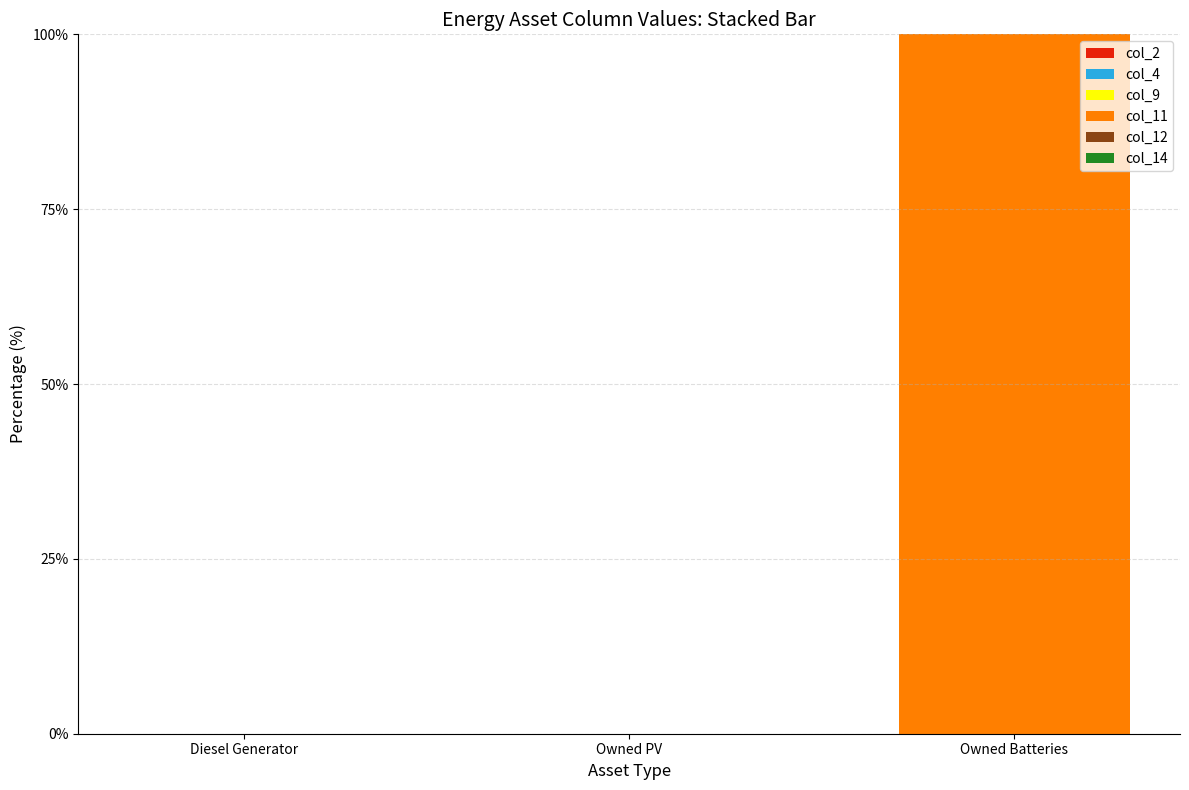

Reading left to right, what are all the values shown in this chart?

Diesel Generator=0	Owned PV=0	Owned Batteries=100